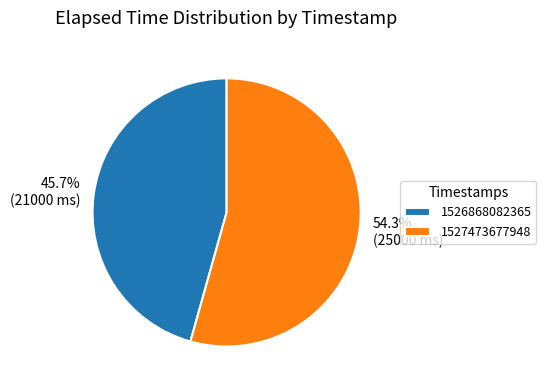

Count the number of slices in the pie.

2